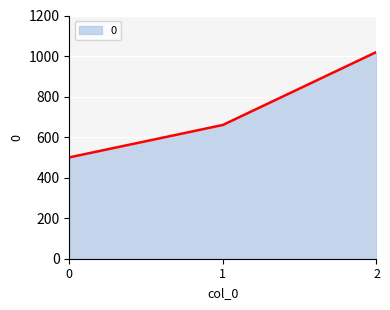

Reading left to right, list all the values displayed in this chart.

500	660	1020